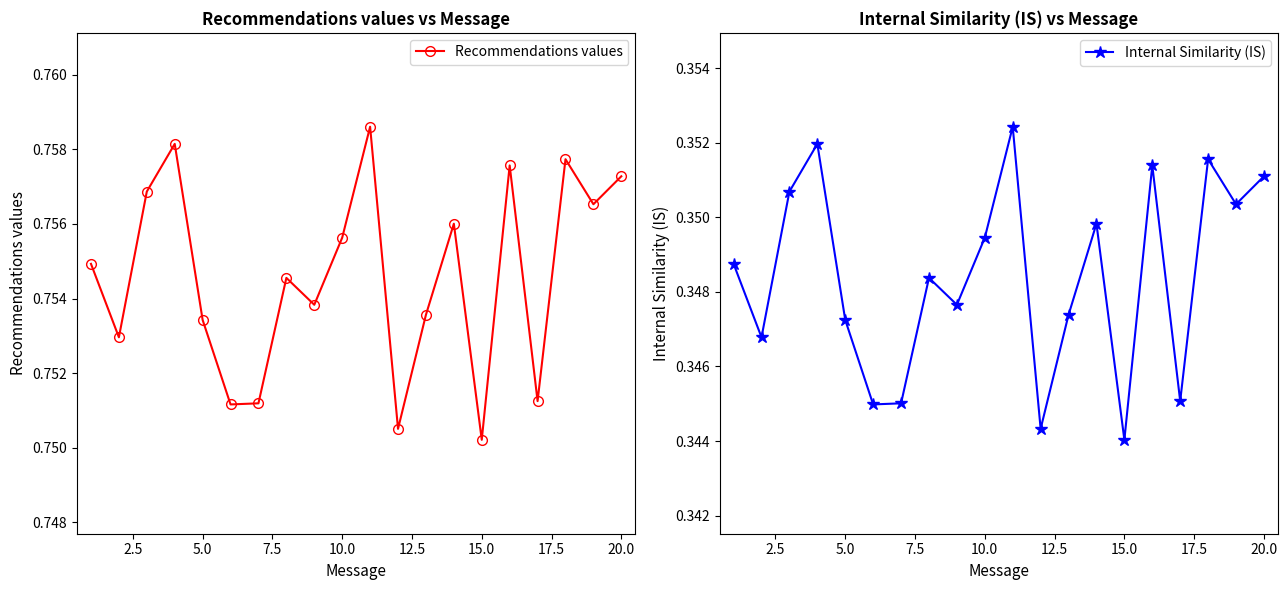

In Recommendations values, how many points are higher than both neighbors (excluding endpoints)?

6